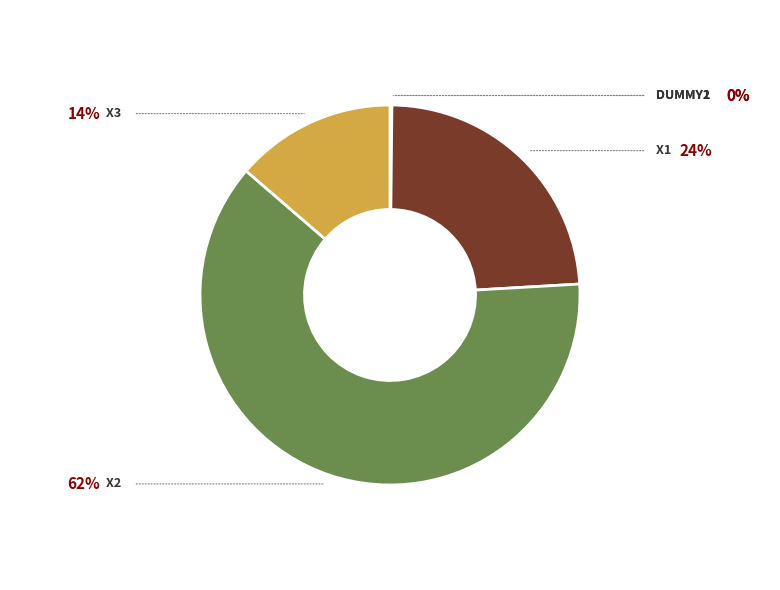

Does any single category account for the majority?

Yes